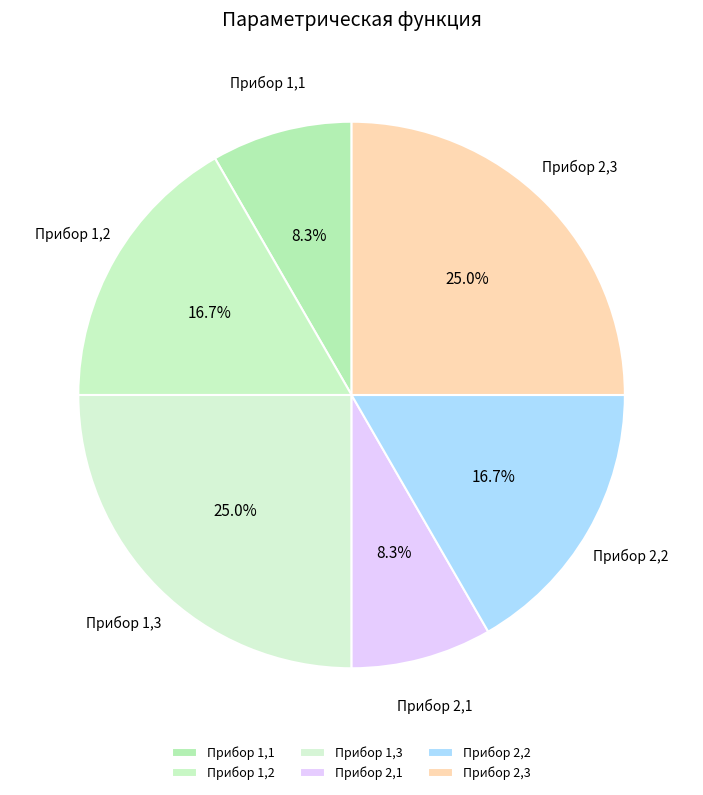

Does Прибор 1,1 represent more than half of the total?

No